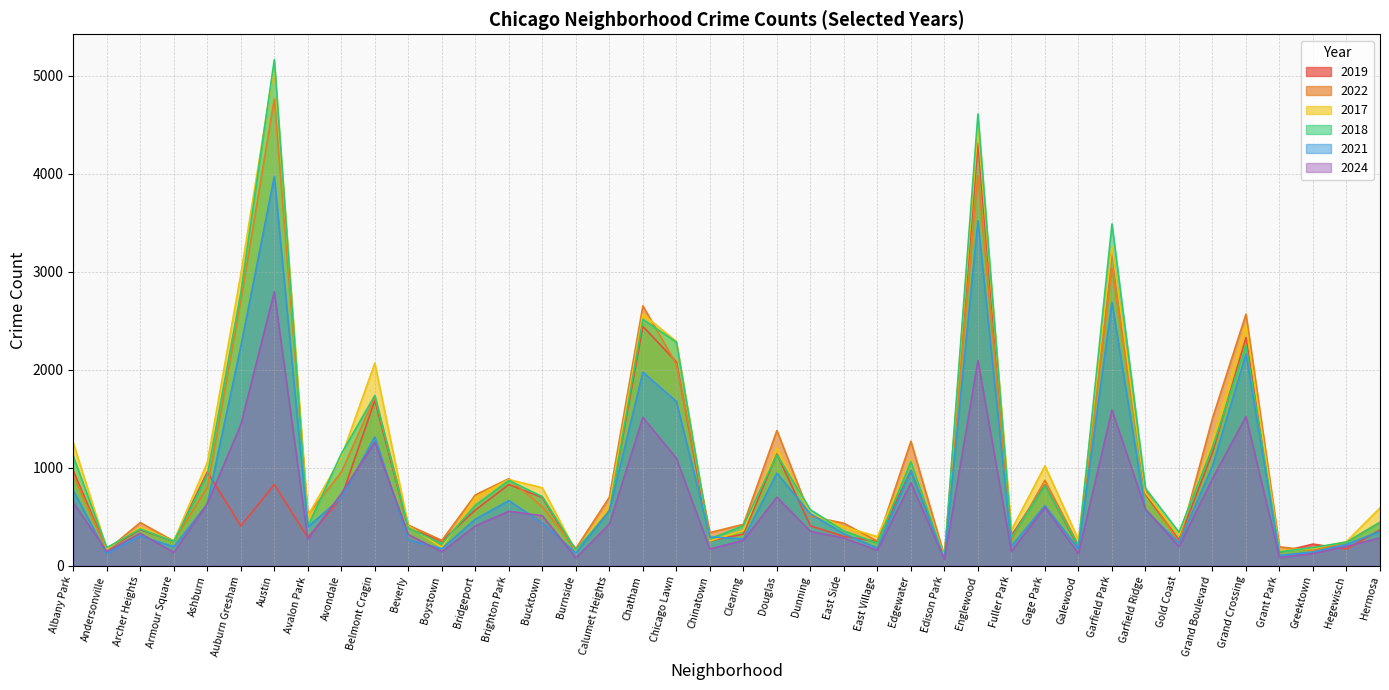

What is the difference between the second highest and minimum values in the 2017 series?

4384